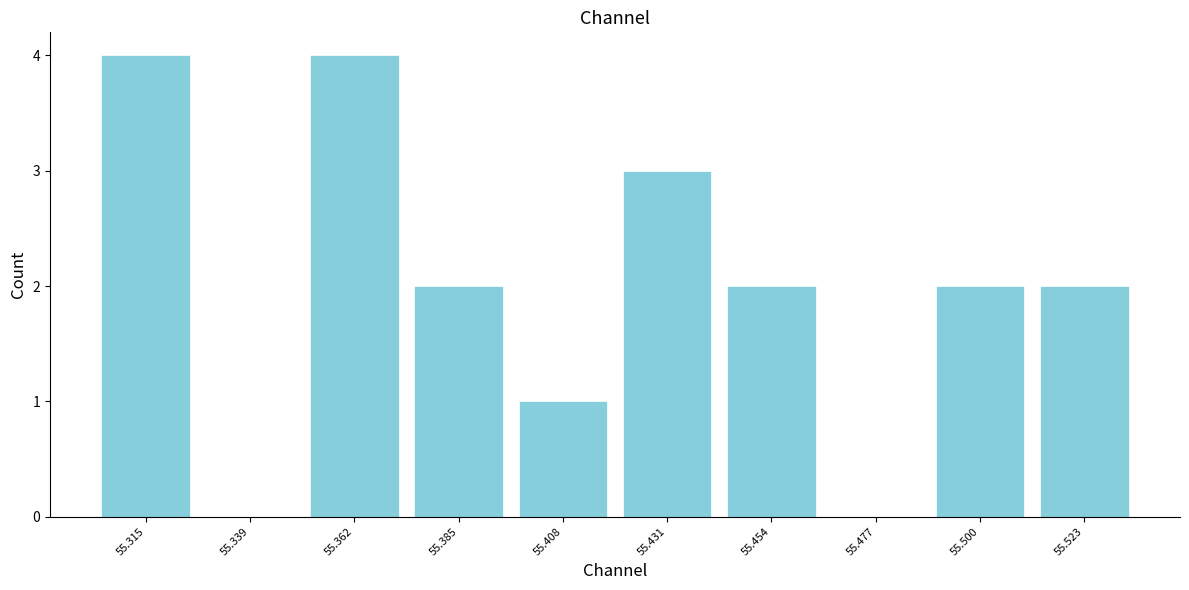

Reading left to right, extract all data points from this chart.

55.315=4	55.339=0	55.362=4	55.385=2	55.408=1	55.431=3	55.454=2	55.477=0	55.500=2	55.523=2